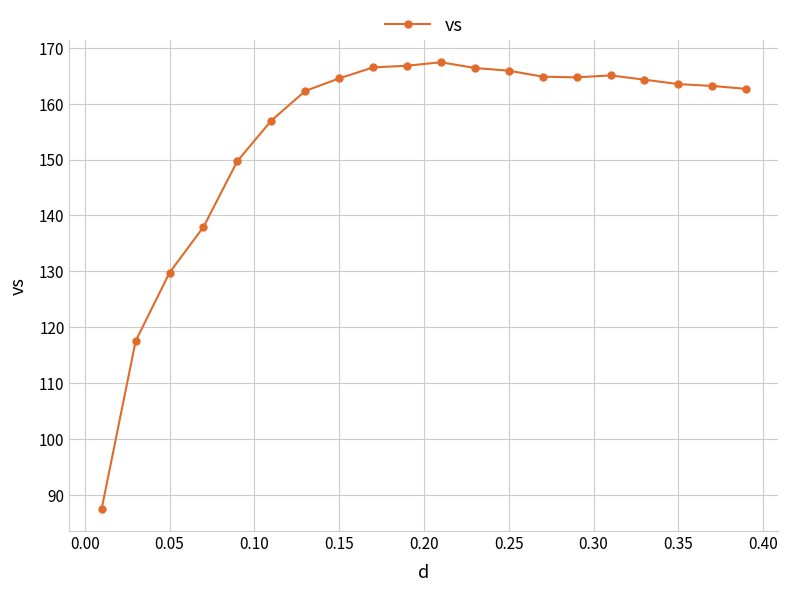

True or false: the data has more than 1 interior local peaks.

True